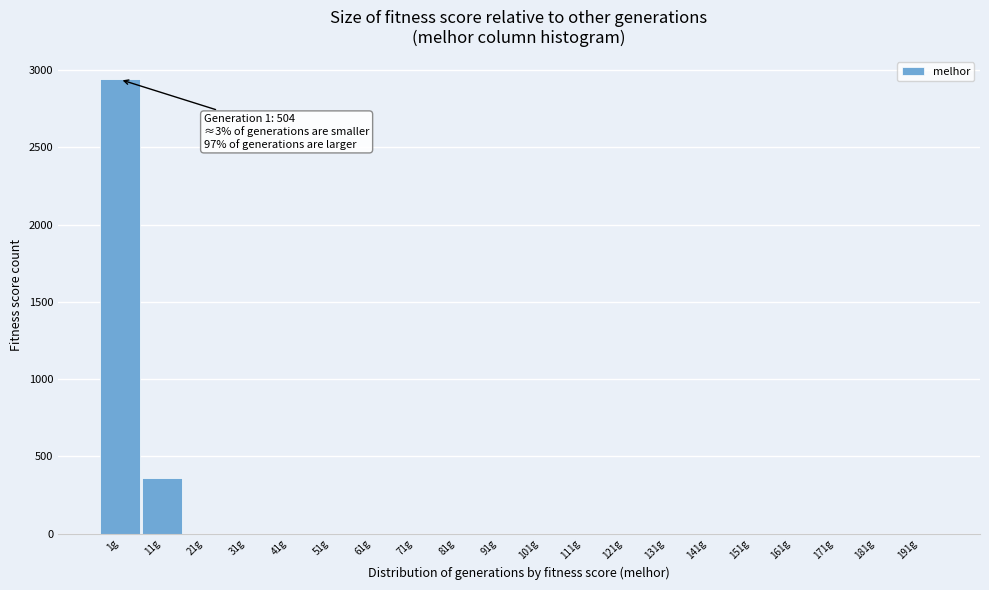

Reading right to left, extract all data points from this chart.

191g=0	181g=0	171g=0	161g=0	151g=0	141g=0	131g=0	121g=0	111g=0	101g=0	91g=0	81g=0	71g=0	61g=0	51g=0	41g=0	31g=0	21g=0	11g=359	1g=2940